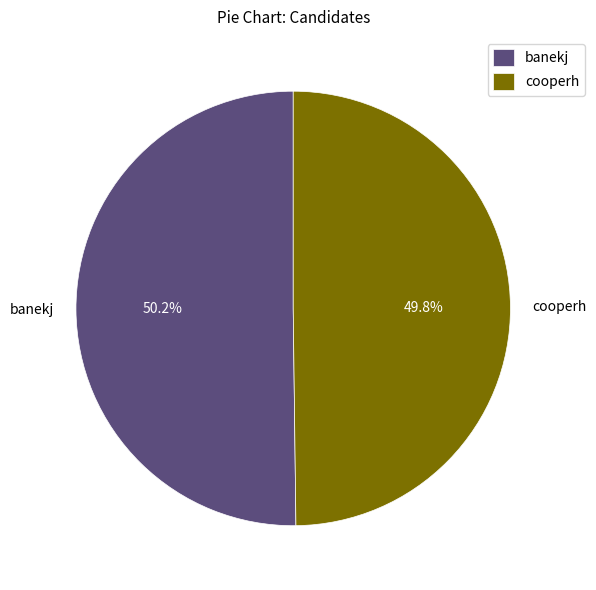

The banekj slice represents 37% of the pie. True or false?

False